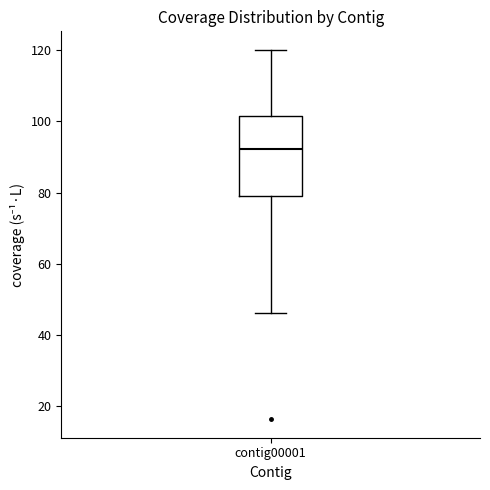

Transcribe this box plot: give where the median line is, the range the box spans, and where the two whiskers end, as read against the y-axis. The values are not printed on the chart, so give them approximately, as read against the axis.

median 92, box 78 to 102, whiskers 46 to 120